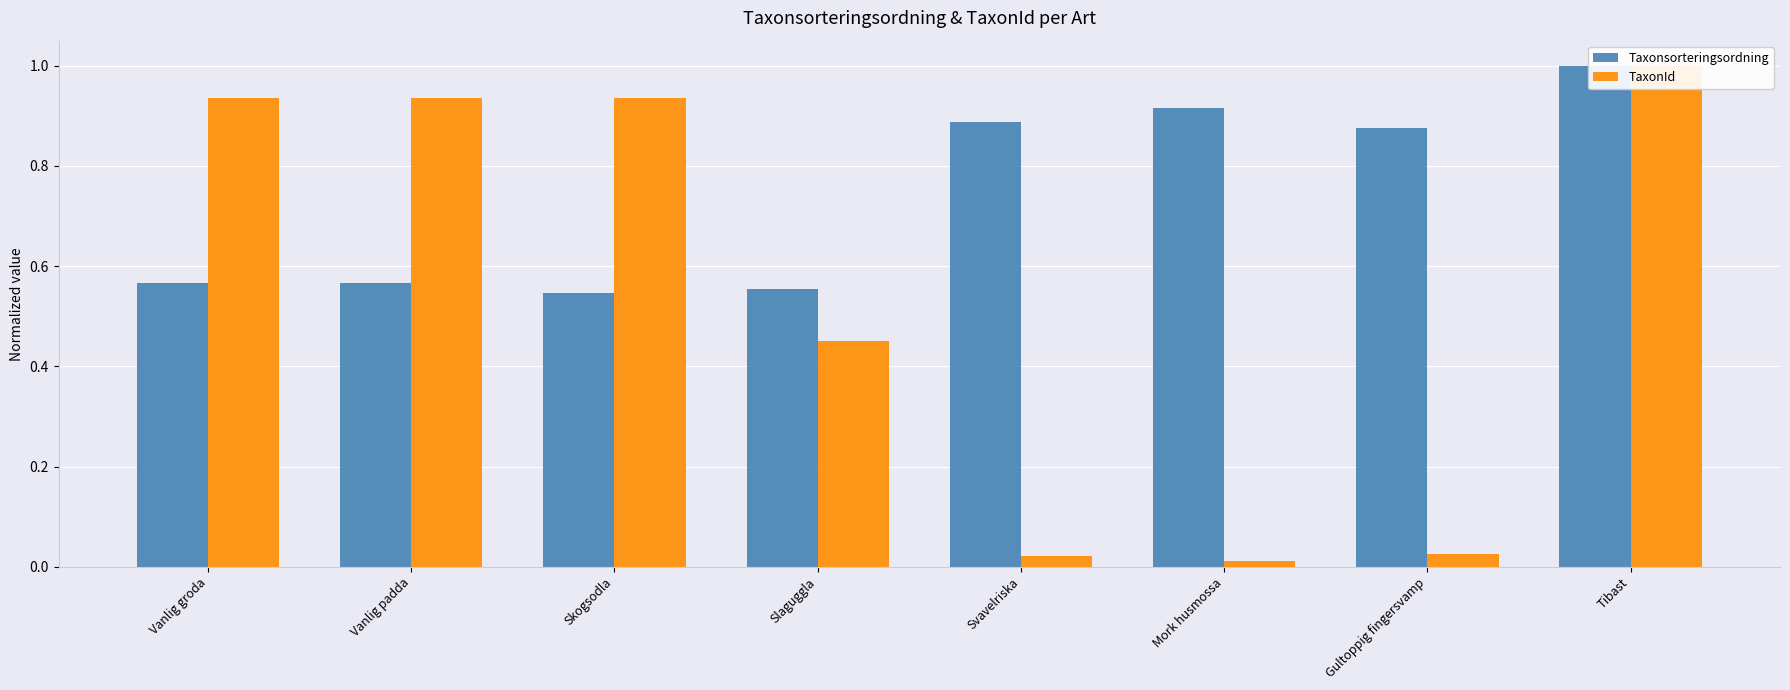

What is the highest value of the TaxonId series?

1.0